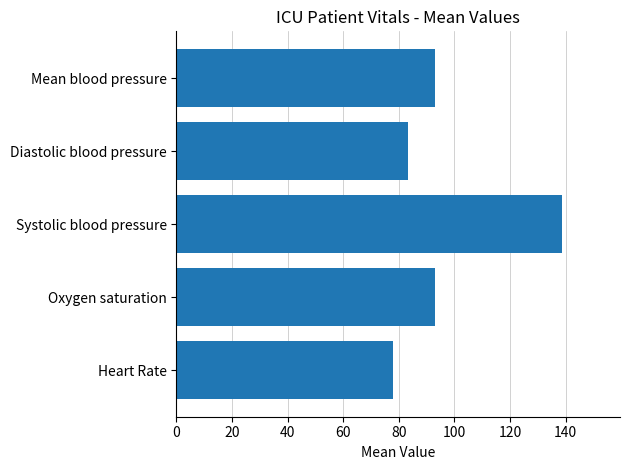

What is the maximum value shown in the chart?

138.7